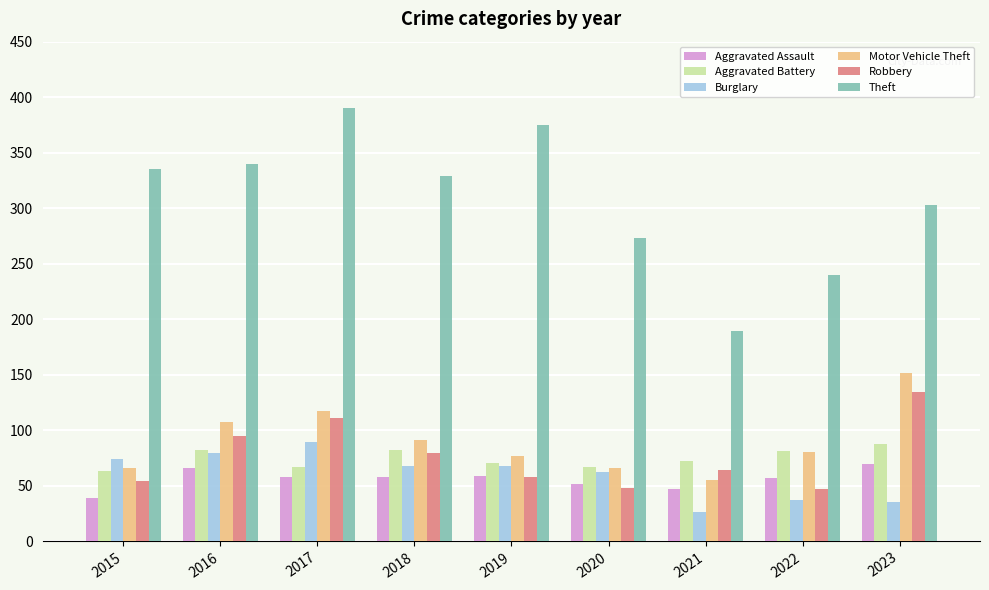

What is the spread (max minus min) of values at 2021?

163